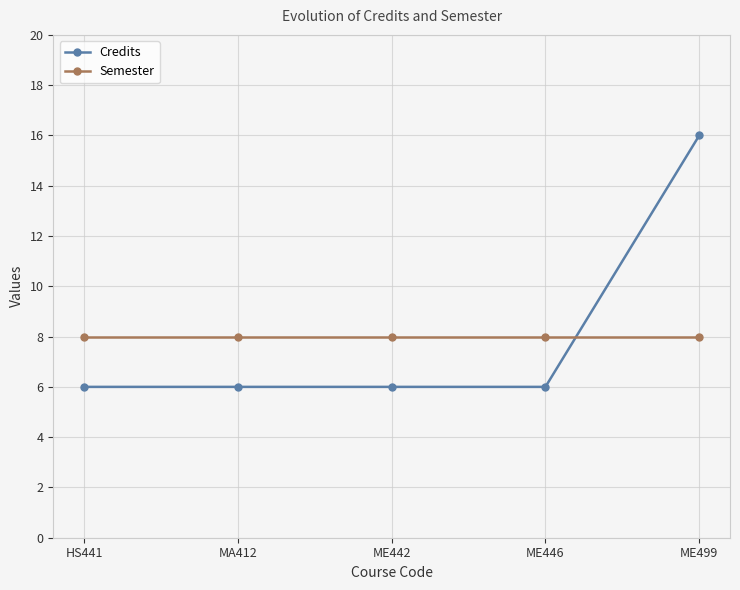

What is the value of the Semester point at the 4th from the left?

8